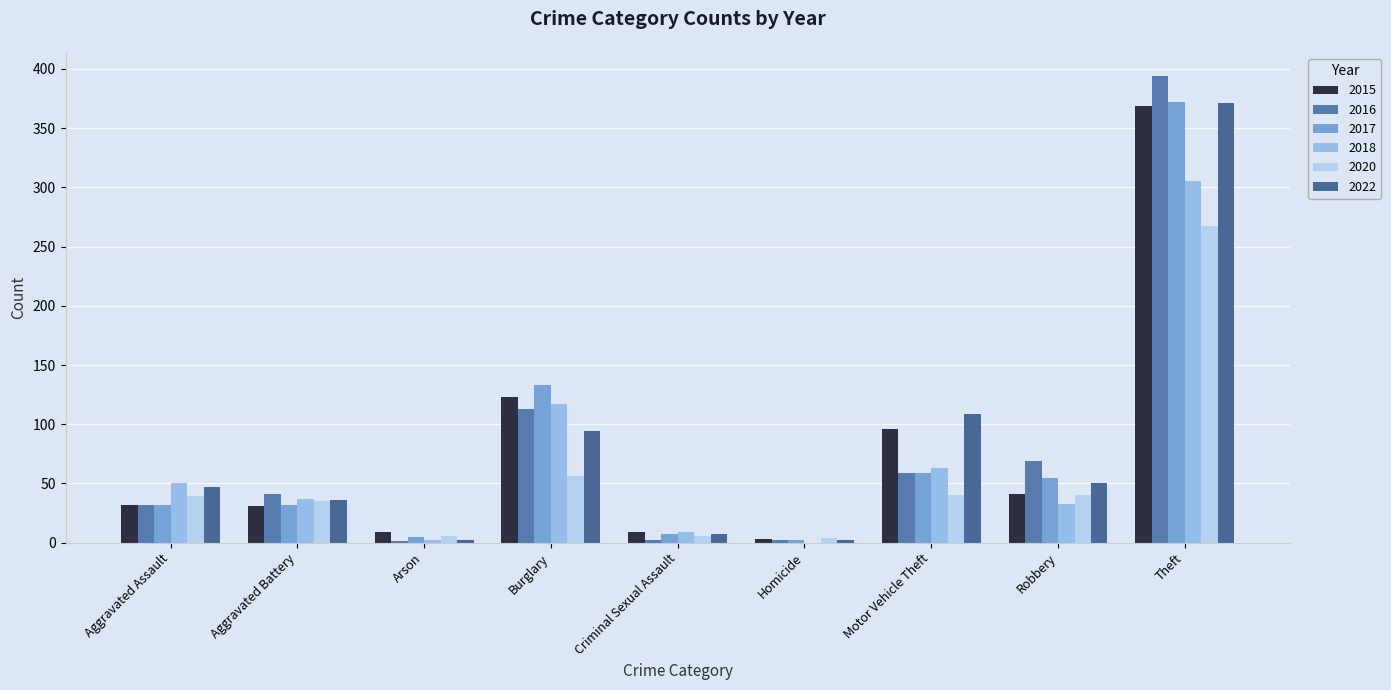

At how many categories does at least one series exceed 175?

1